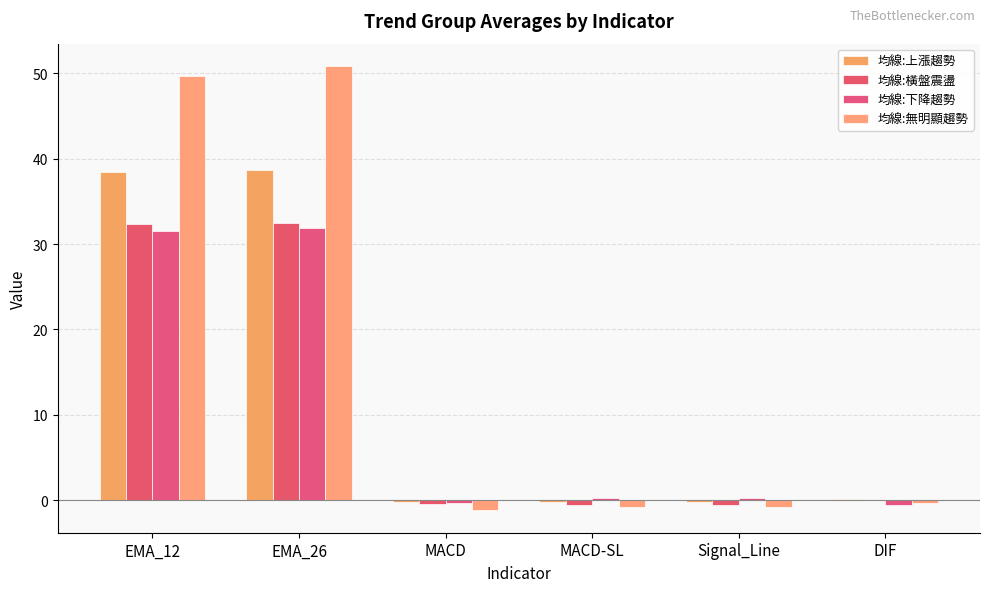

How many groups of bars are there?

6